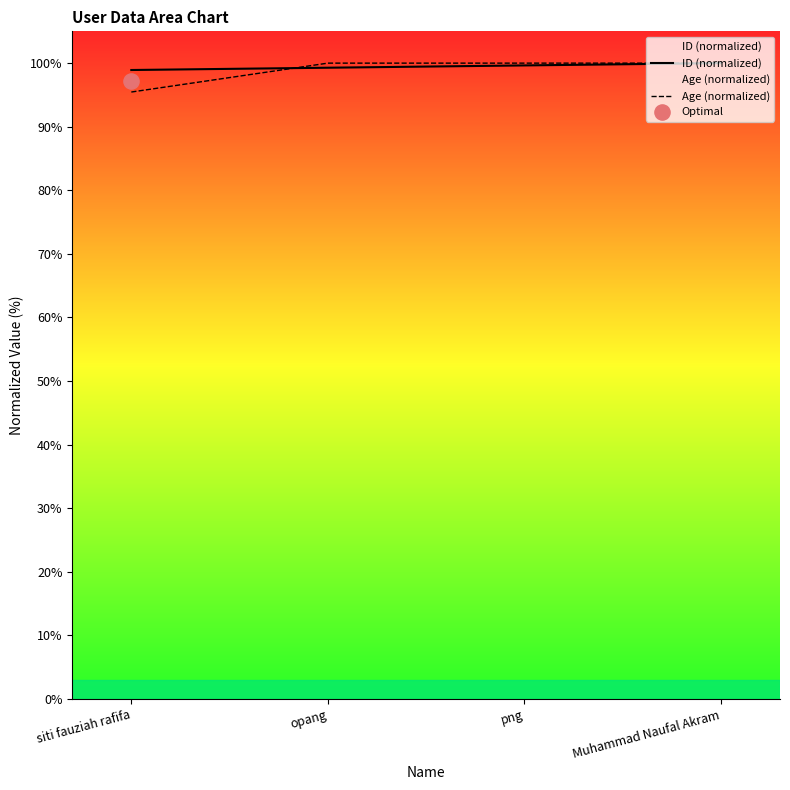

What are all the series names shown in the legend?

ID (normalized), Age (normalized)